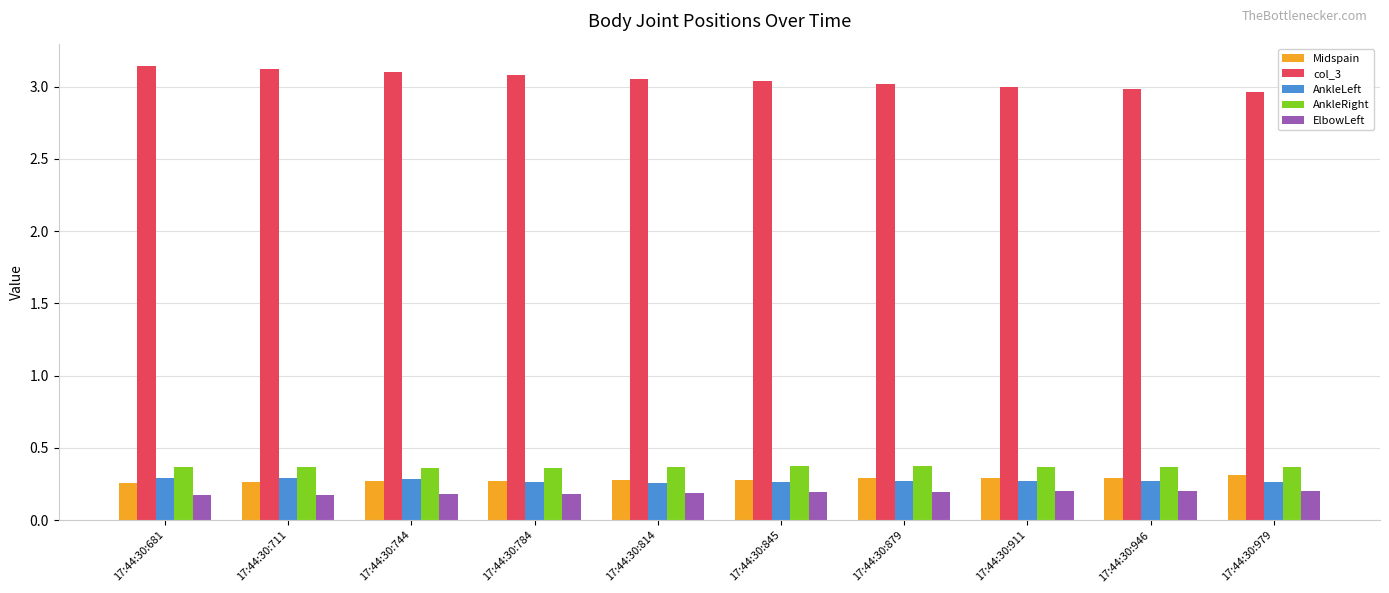

What is the minimum value for ElbowLeft?

0.2